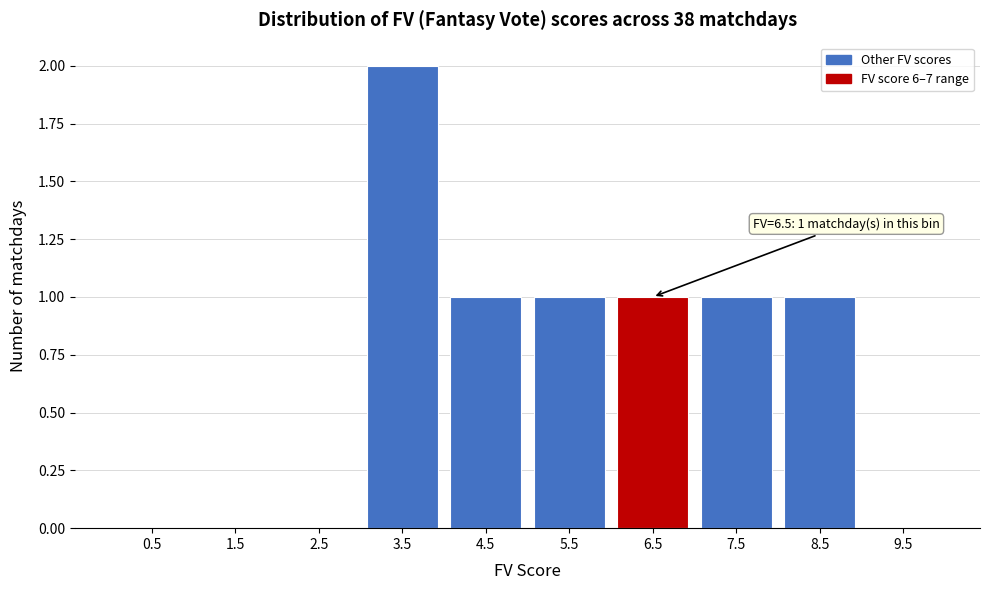

Over which range of the x-axis is the bar tallest?

3 to 4